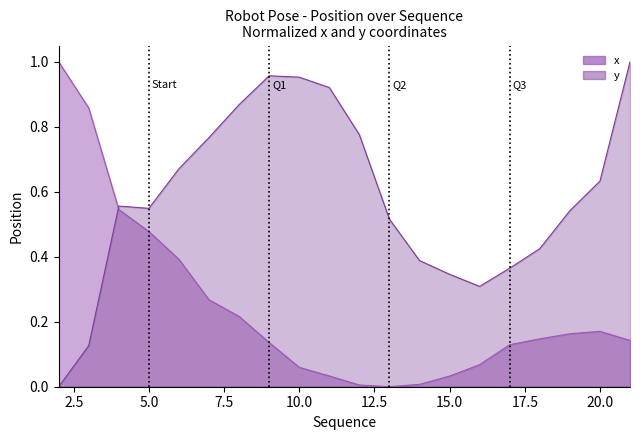

Is it true that x equals -0.4 at 11?

False